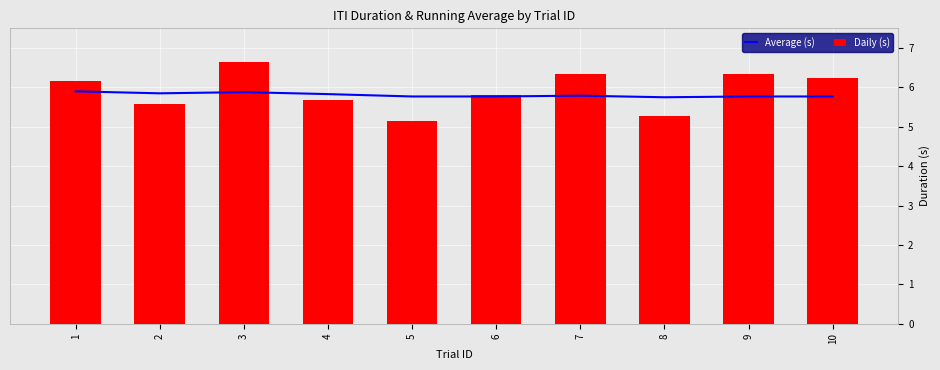

What are all the series names shown in the legend?

Average (s), Daily (s)